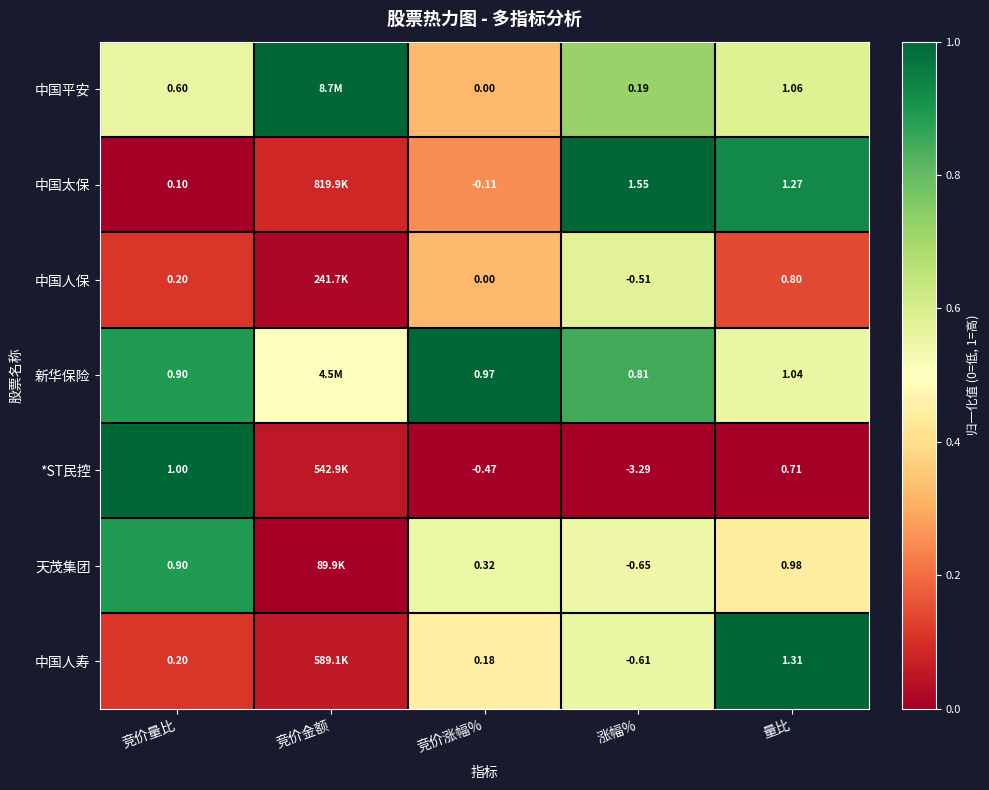

What is the total value across all series at 量比?

7.2